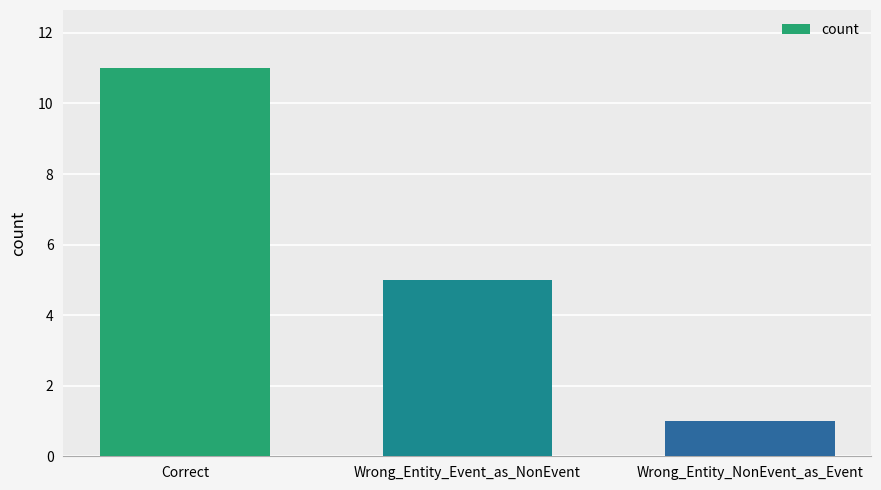

Reading left to right, list all the values displayed in this chart.

Correct=11	Wrong_Entity_Event_as_NonEvent=5	Wrong_Entity_NonEvent_as_Event=1